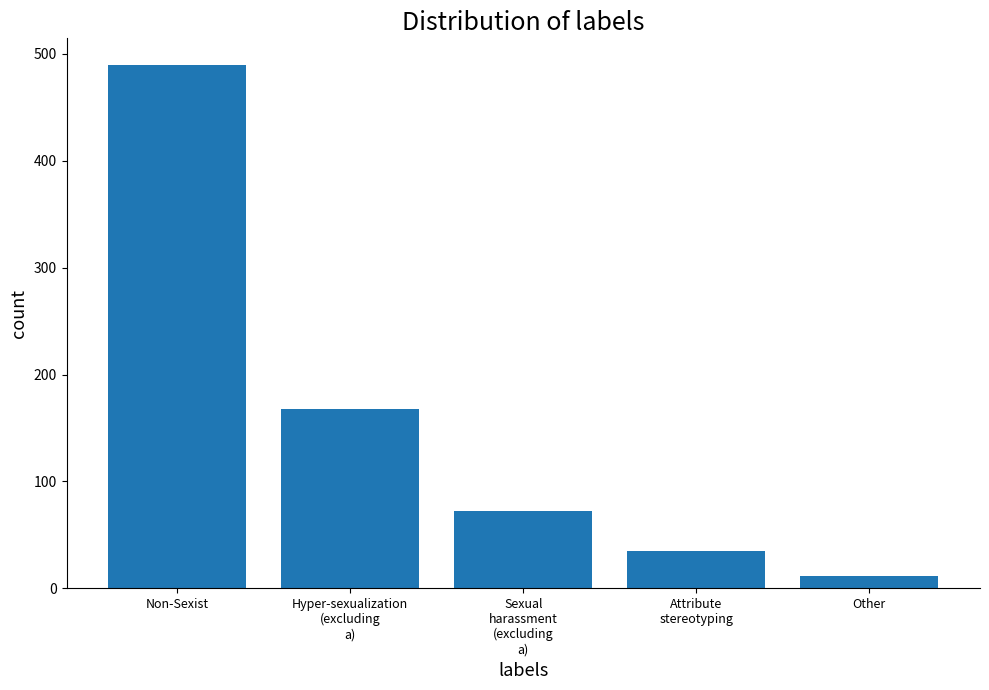

Between Sexual
harassment
(excluding
a) and Attribute
stereotyping, which is larger?

Sexual
harassment
(excluding
a)